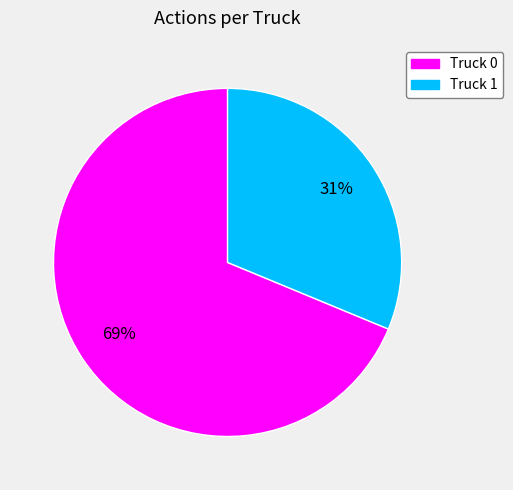

Do Truck 1 and Truck 0 together represent more than half of the pie?

Yes